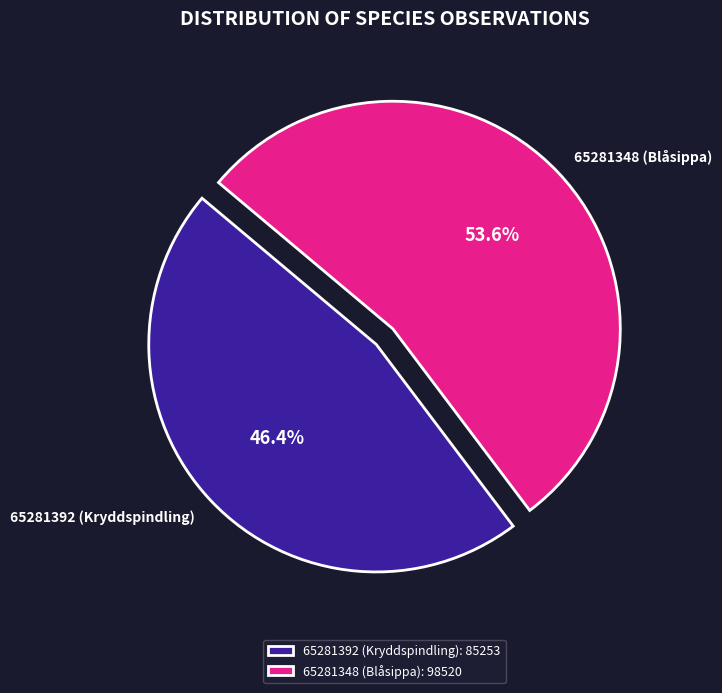

How many slices are in this pie chart?

2